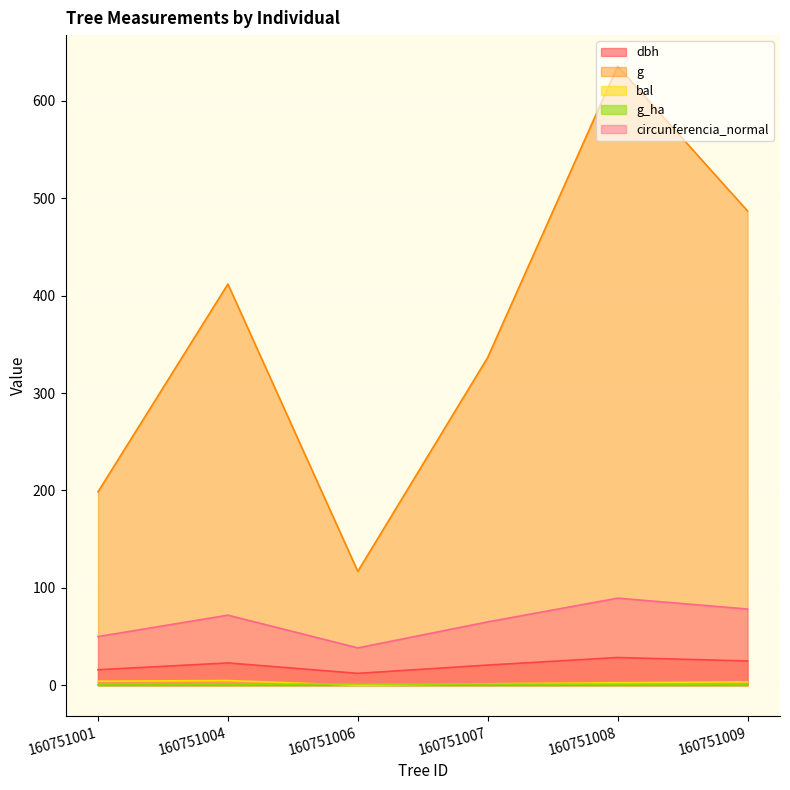

How many lines are shown in the chart?

5